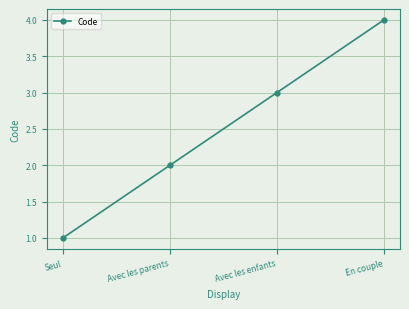

Rank the categories by value from highest to lowest.

En couple, Avec les enfants, Avec les parents, Seul